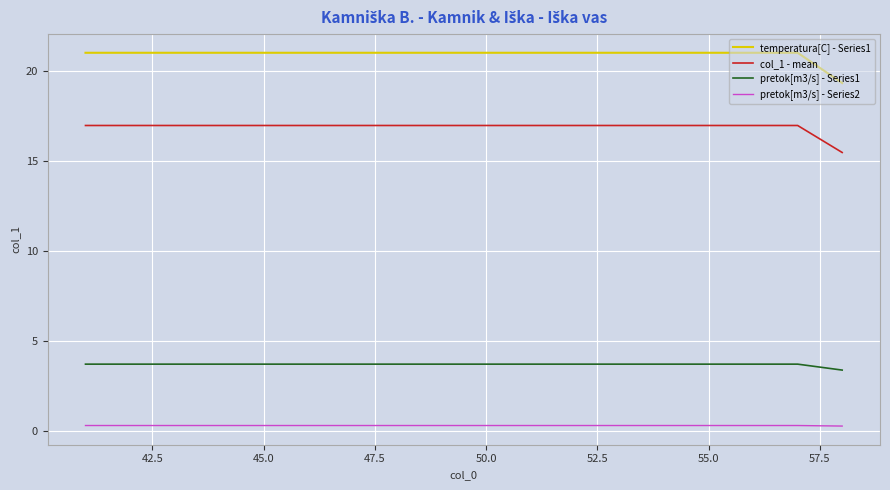

Which series has the largest range (max minus min)?

temperatura[C] - Series1